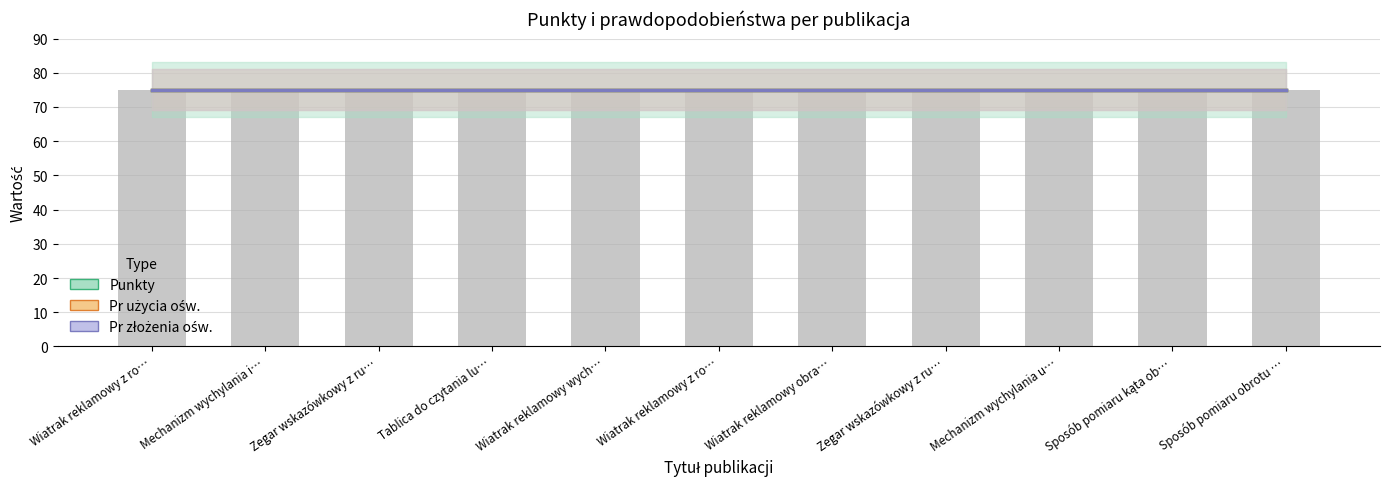

Which series has the widest spread of values?

Punkty